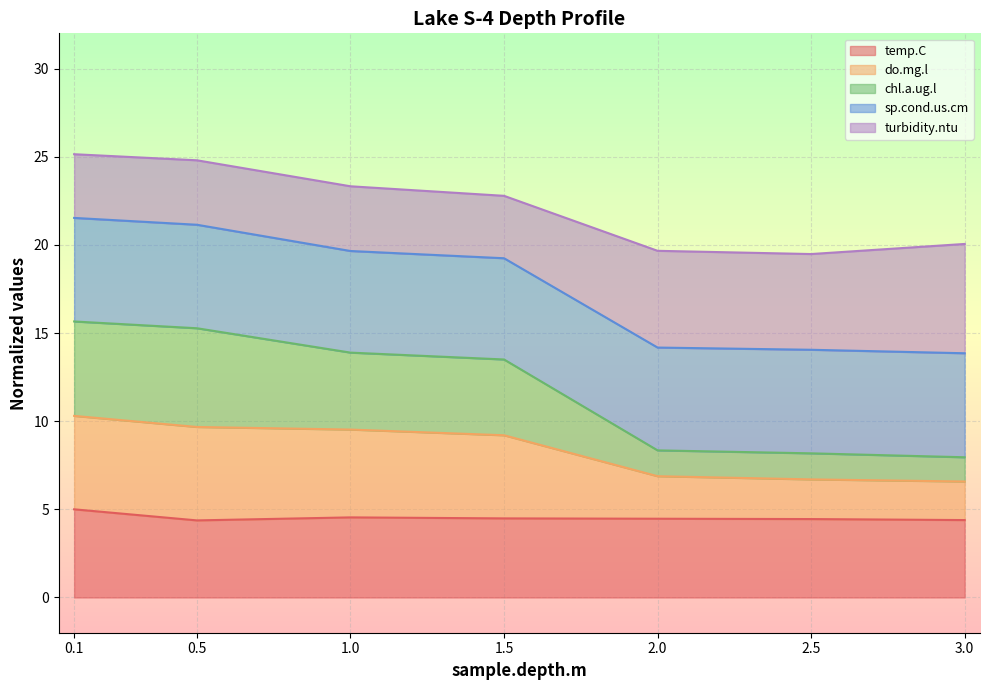

True or false: temp.C has a value of 6.5 at 2.0.

False